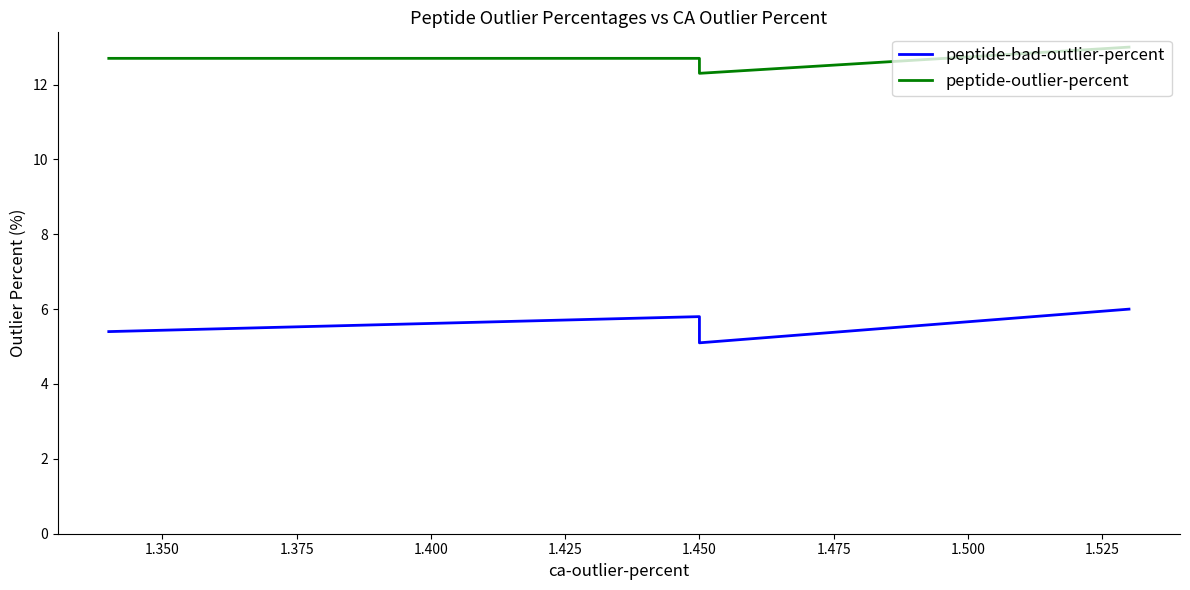

What are all the series names shown in the legend?

peptide-bad-outlier-percent, peptide-outlier-percent